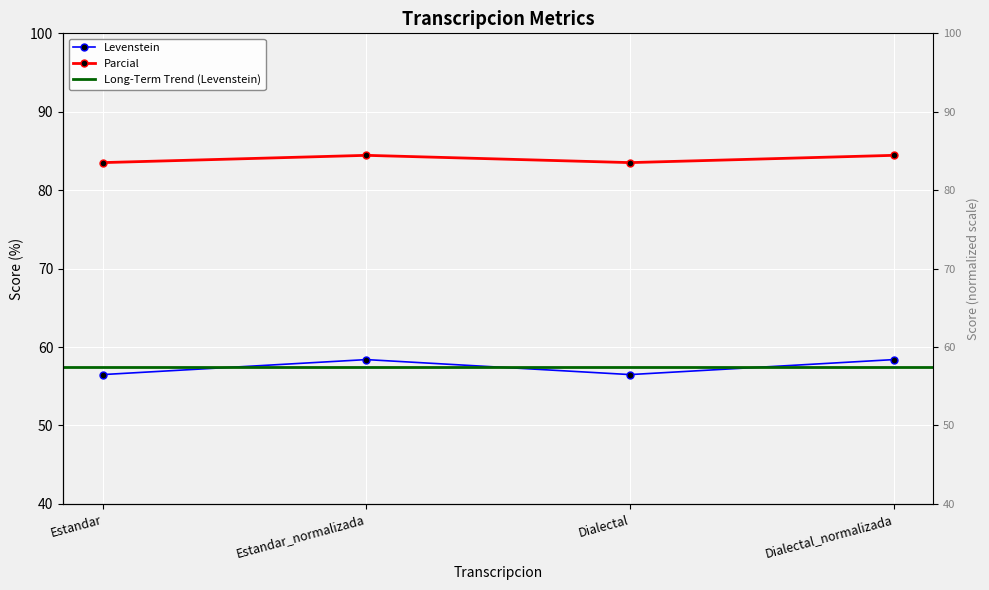

Is it true that Levenstein equals 18.4 at Dialectal_normalizada?

False